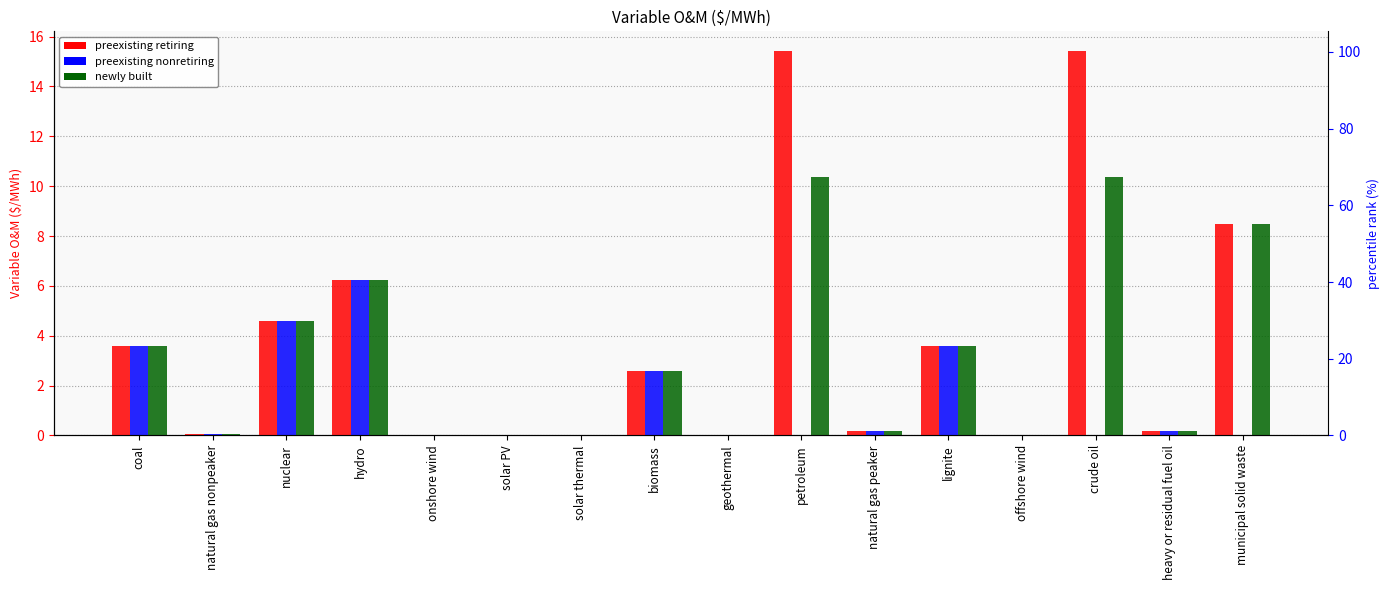

What is the label of the 5th bar from the right?

lignite